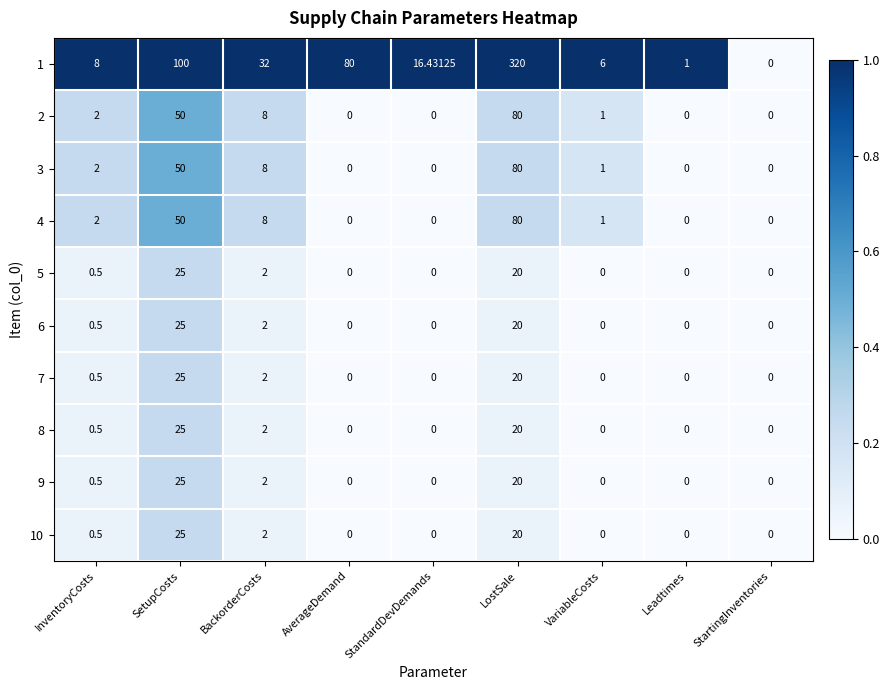

At which category is the sum across all series the highest?

LostSale